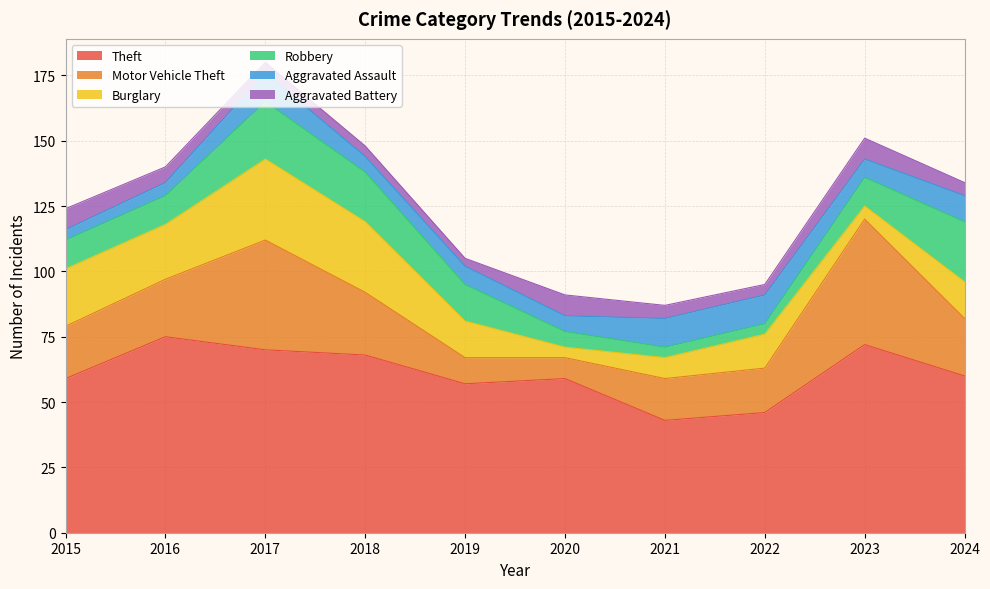

What is the total value across all series at 2023?

151